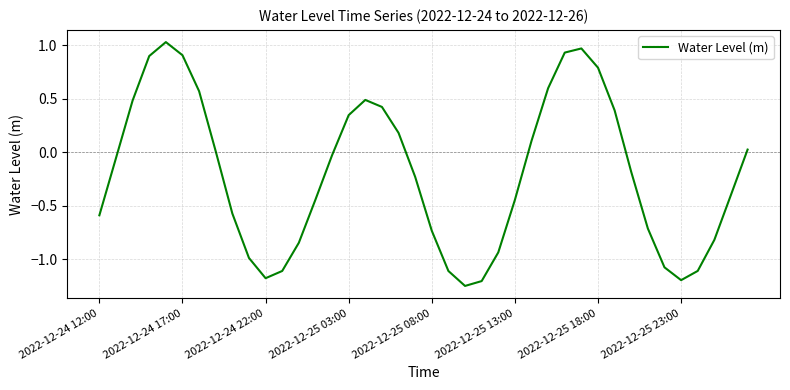

What is the difference between the maximum and minimum values?

2.3